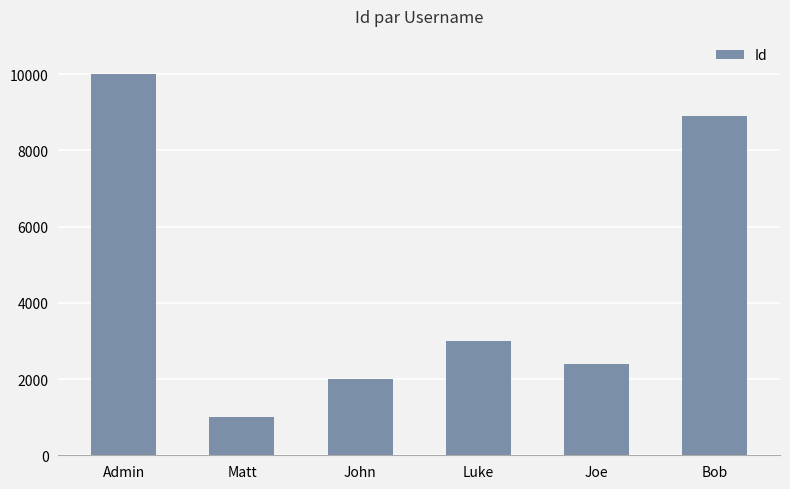

What value does the data have at Matt, to the nearest 10?

1000